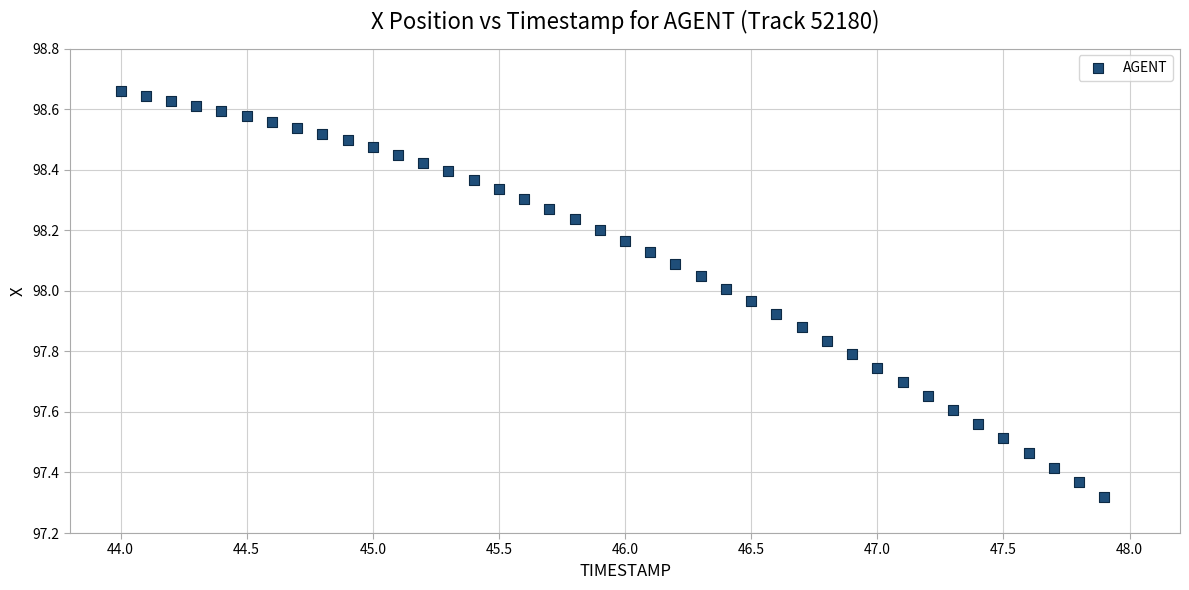

What is the range of Y values (max minus min)?

1.3